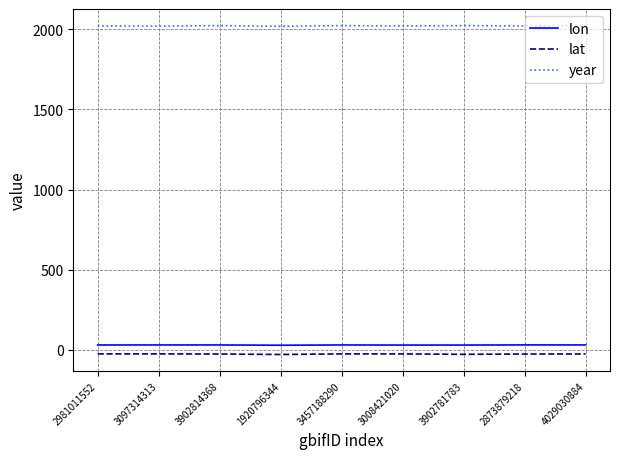

Is the value of lon at 3902814368 greater than the value of lat at 2873879218?

Yes